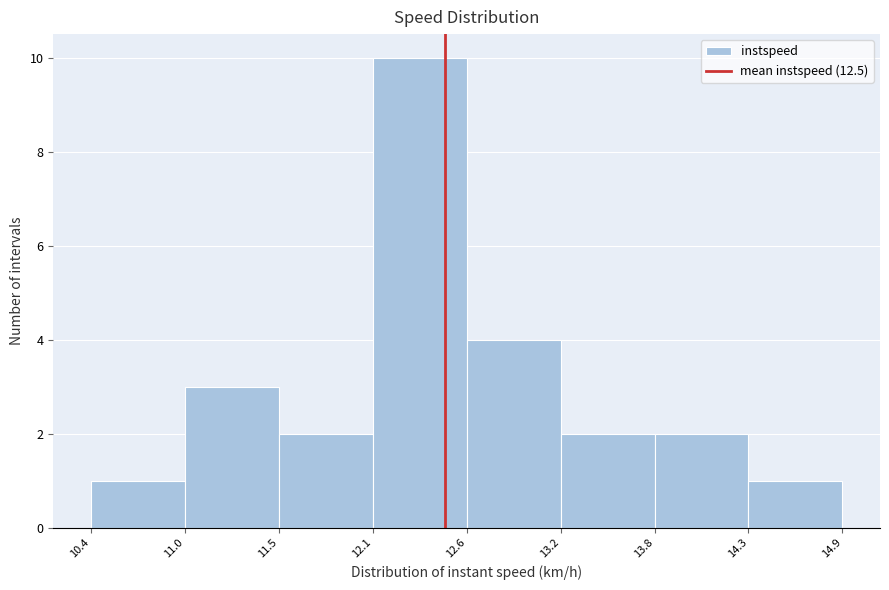

Reading left to right, transcribe this chart: for each bar, give the range it covers on the x-axis and its height. The values are not printed on the chart, so give them approximately, as read against the axis.

10.4 to 11.0: 1
11.0 to 11.5: 3
11.5 to 12.1: 2
12.1 to 12.6: 10
12.6 to 13.2: 4
13.2 to 13.8: 2
13.8 to 14.3: 2
14.3 to 14.9: 1